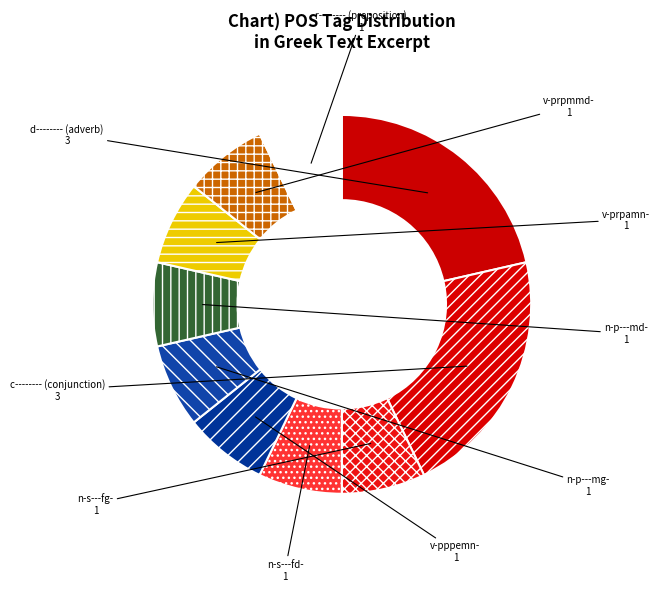

What is the ratio of the value at n-p---md- to the value at d--------?

0.3